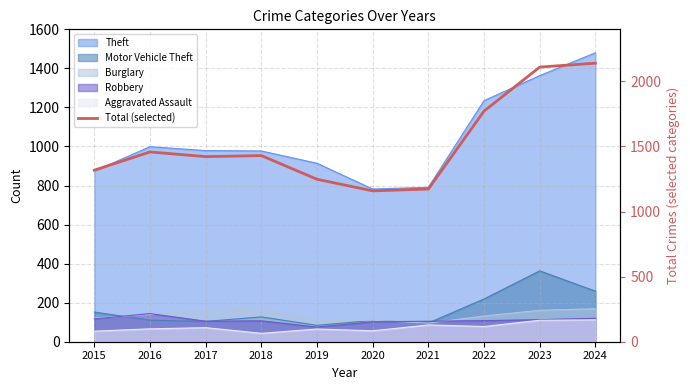

How many points are lower than both their immediate neighbors (excluding endpoints)?

2